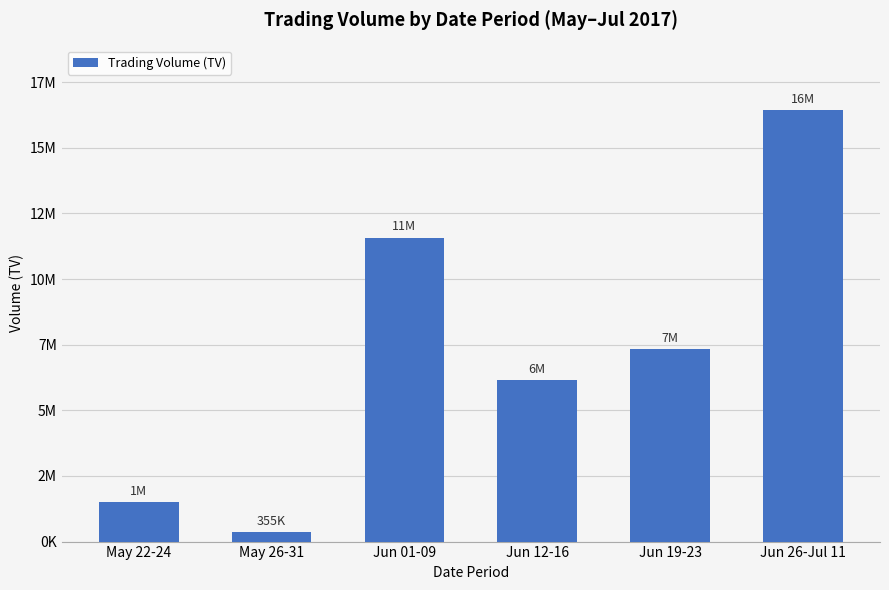

What is the label of the 1st bar from the left?

May 22-24